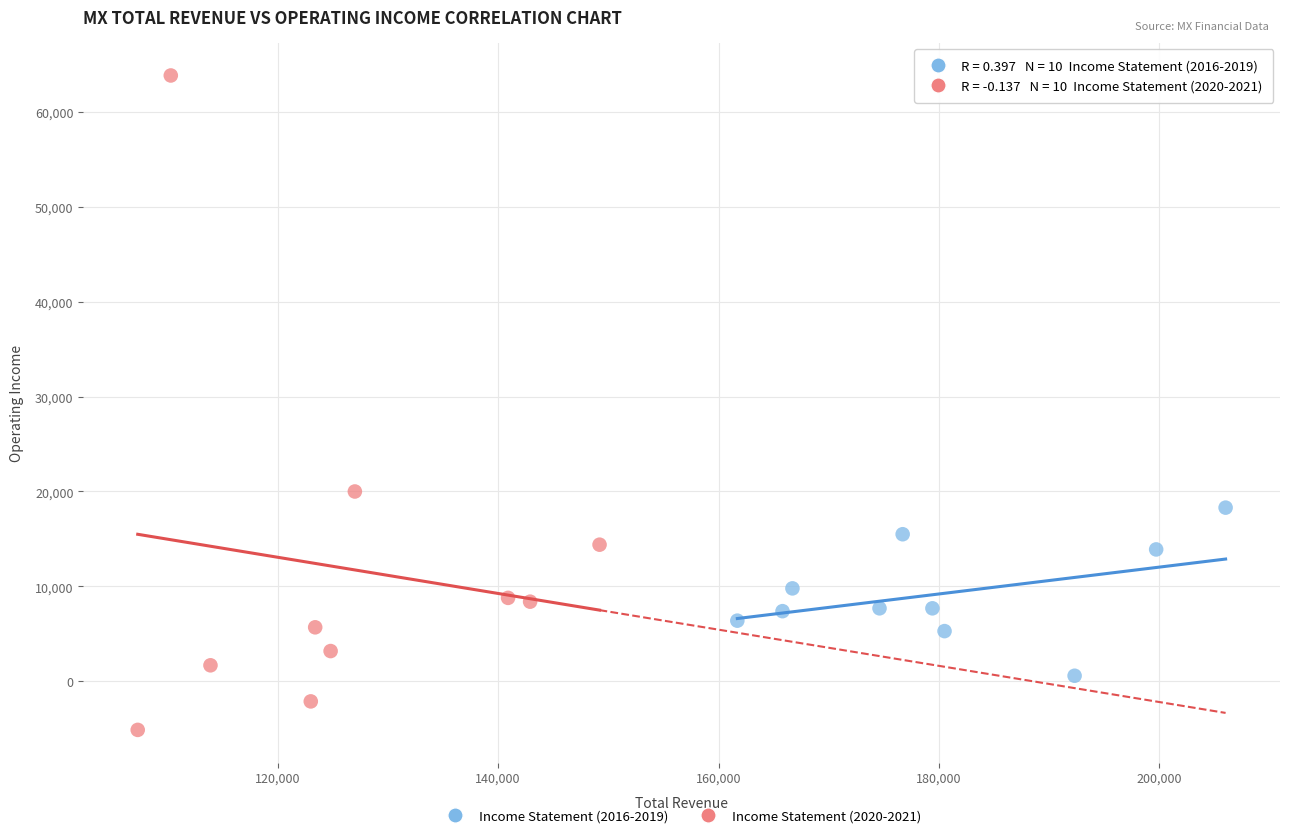

Which series has the largest Y range (max minus min)?

Income Statement (2020-2021)